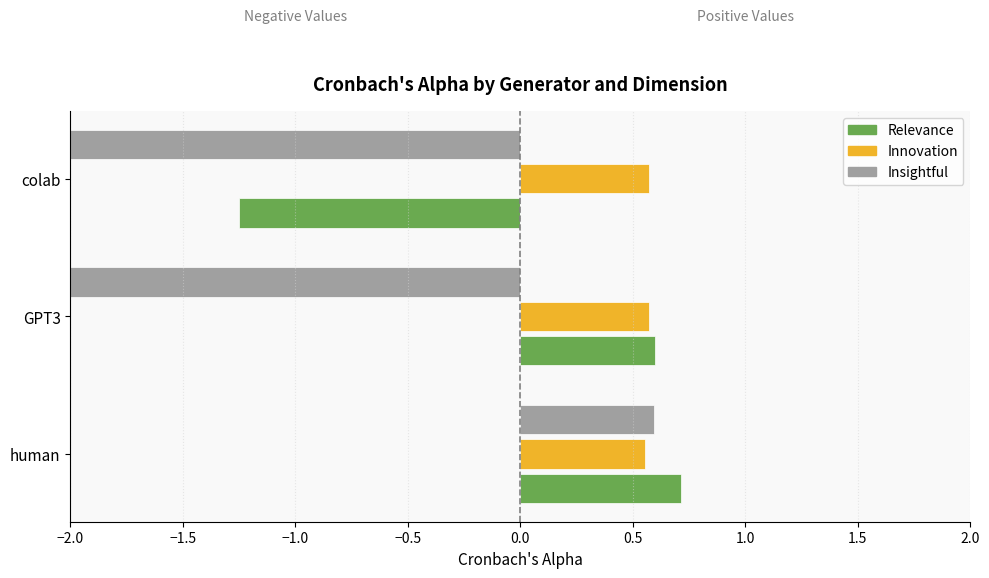

What position from the right is −2.0?

3